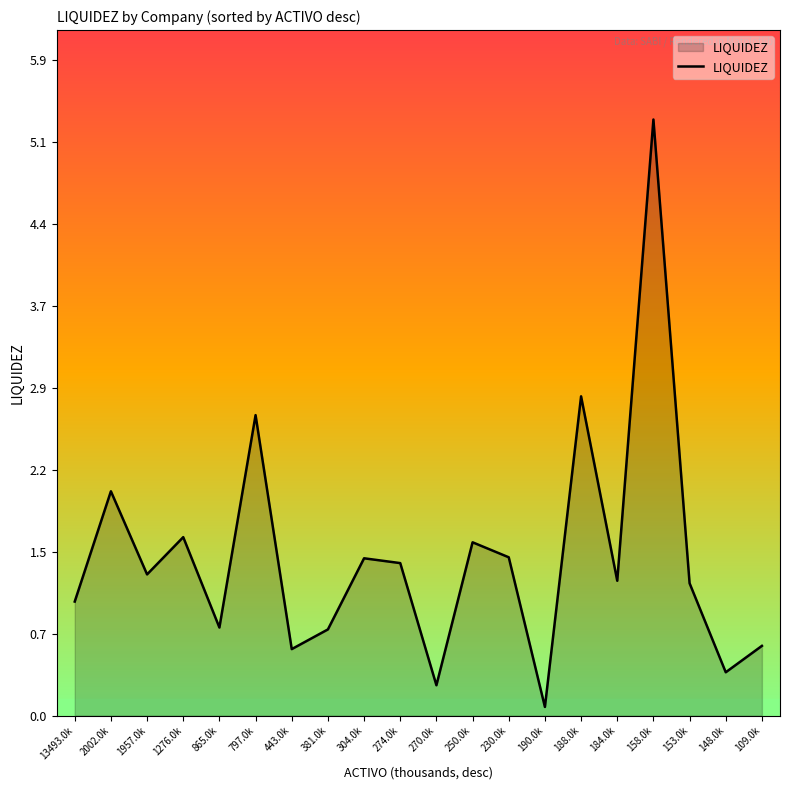

What position from the left is 158.0k?

17